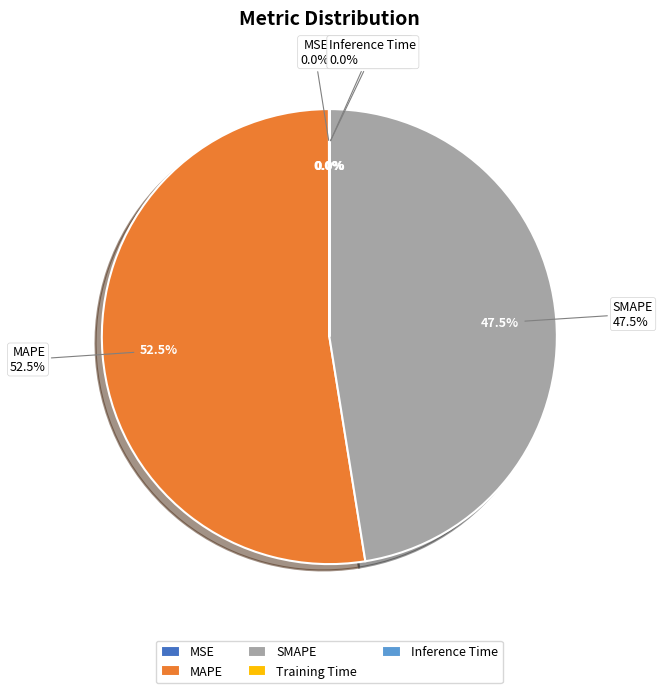

Combined, what portion of the pie is SMAPE and Training Time?

47.5%